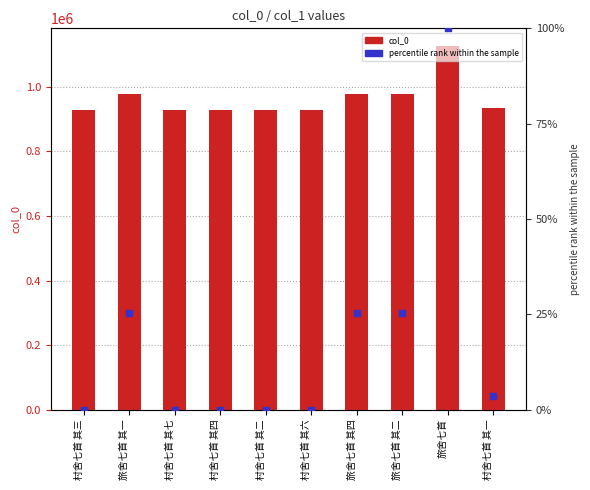

Which series has the largest total across all categories?

col_0